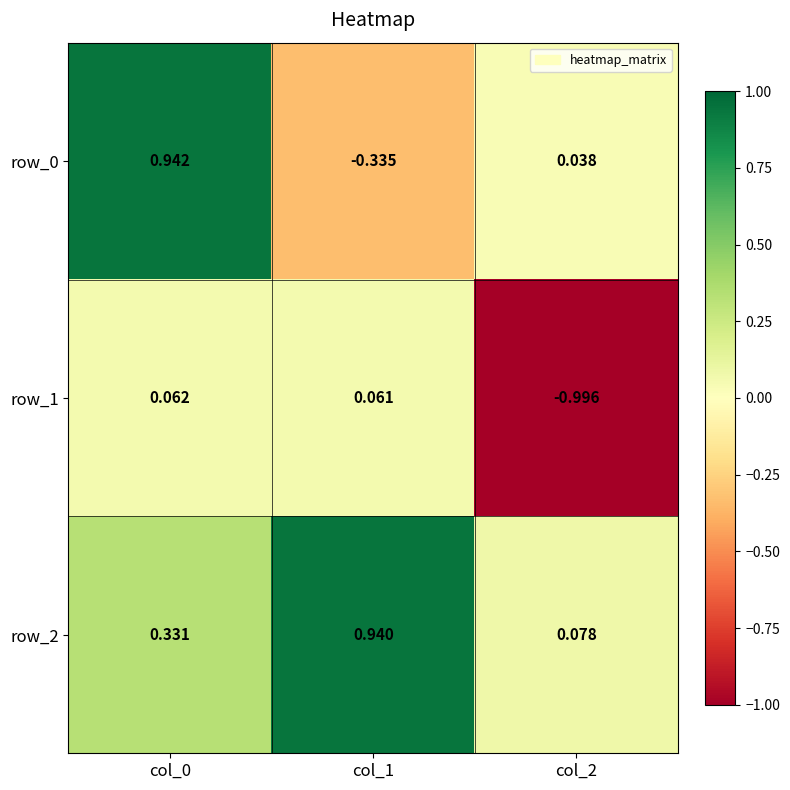

Is the value of row_1 at col_2 greater than the value of row_2 at col_2?

No